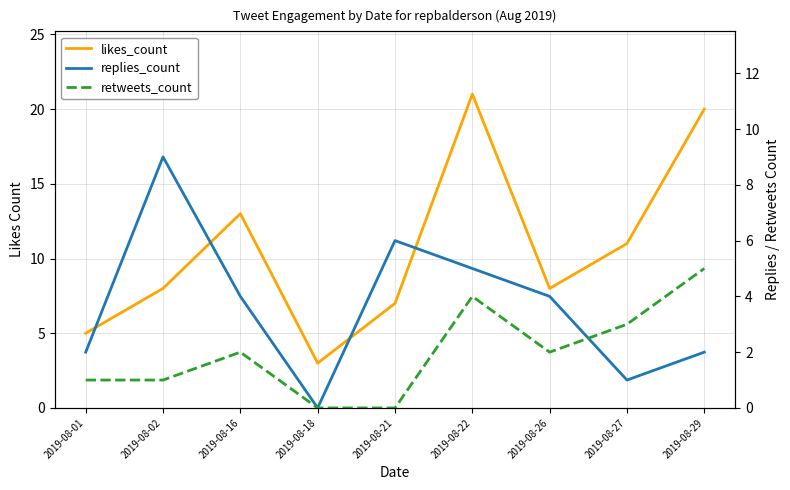

What is the sum of the replies_count values at 2019-08-18 and 2019-08-21?

6